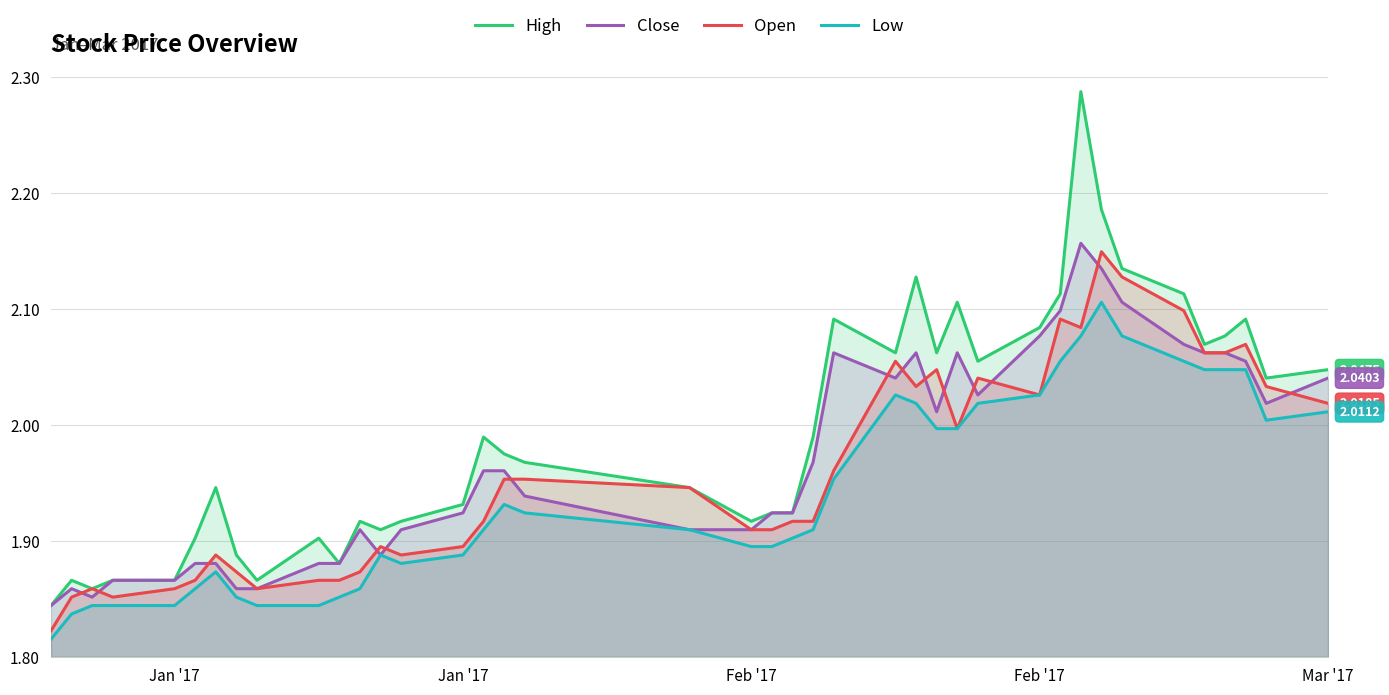

What is the minimum value shown in the chart?

1.8